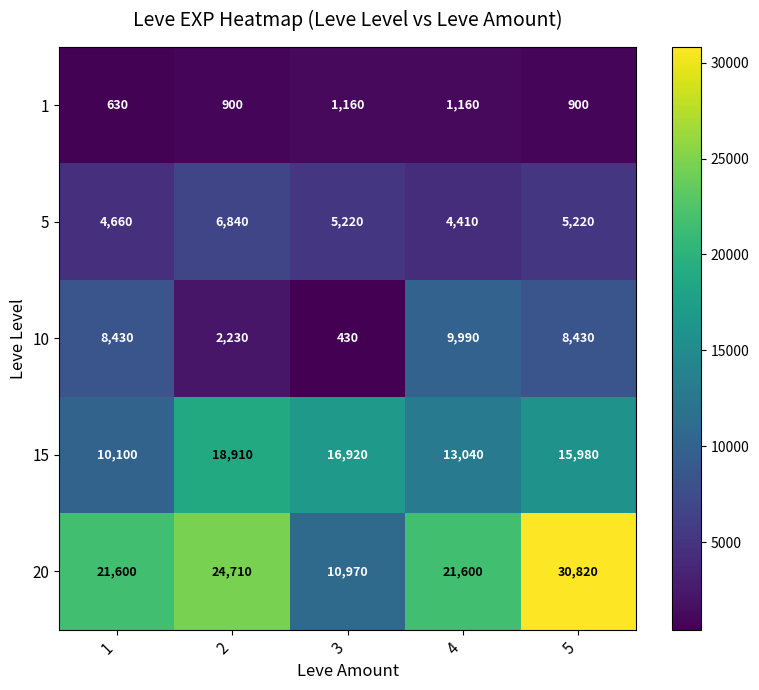

Reading left to right, what are all the values shown in this chart?

1: 630	900	1160	1160	900
5: 4660	6840	5220	4410	5220
10: 8430	2230	430	9990	8430
15: 10100	18910	16920	13040	15980
20: 21600	24710	10970	21600	30820